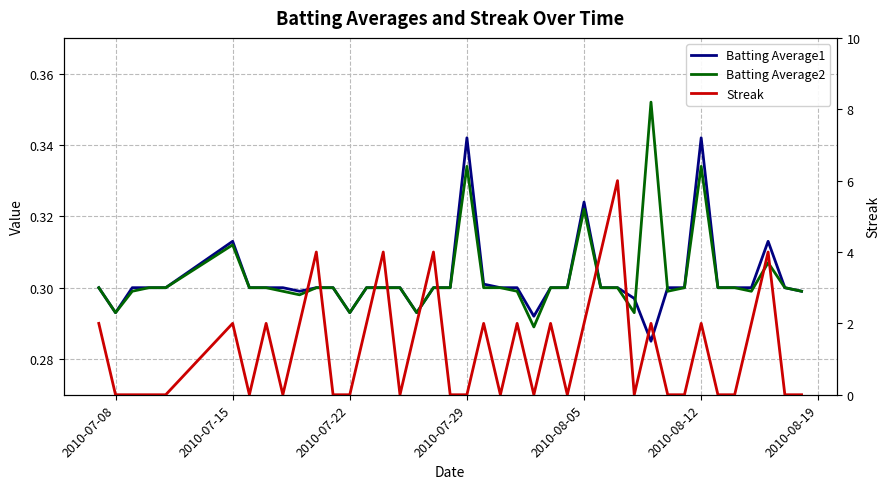

How many interior local peaks does the Streak series have?

12